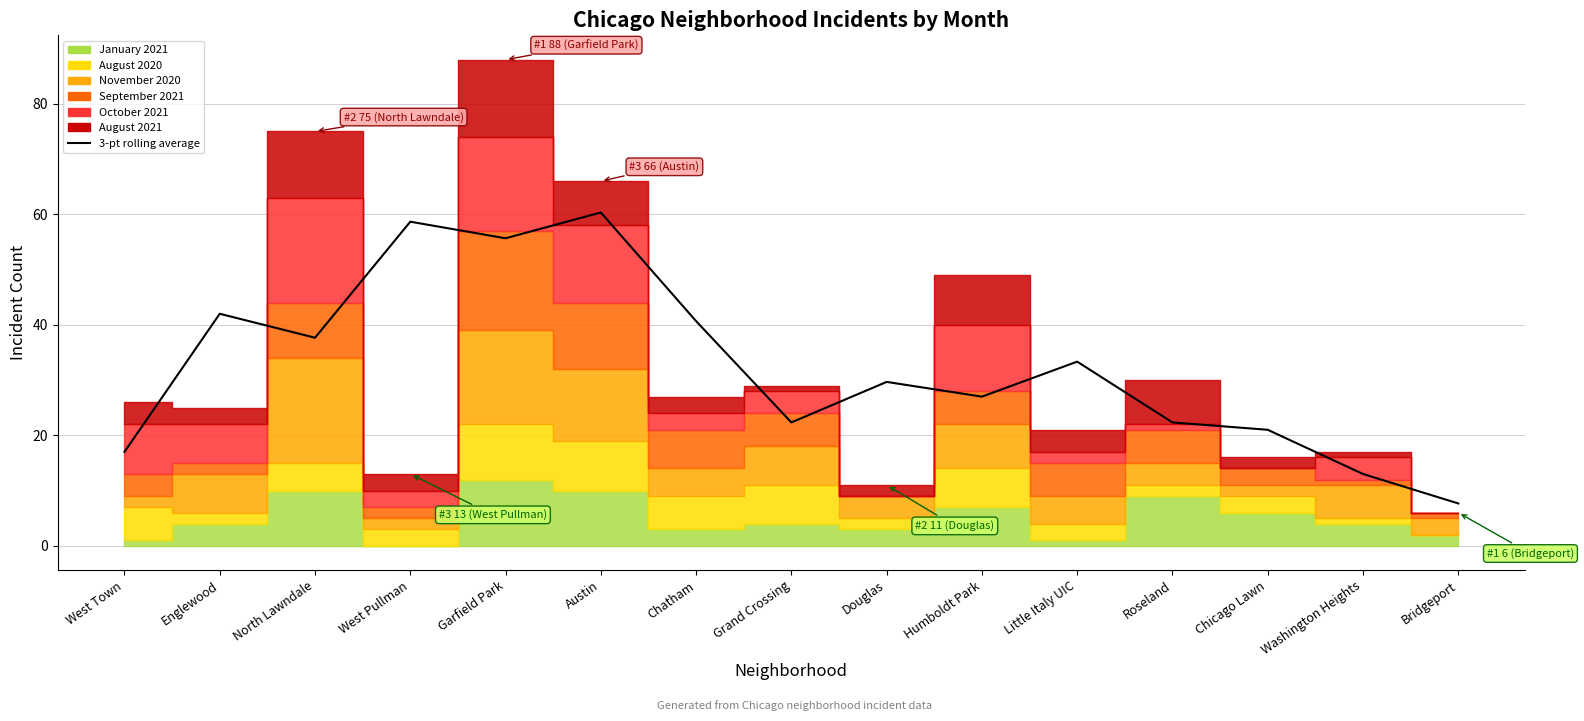

The value at Humboldt Park is 27.0. True or false?

True